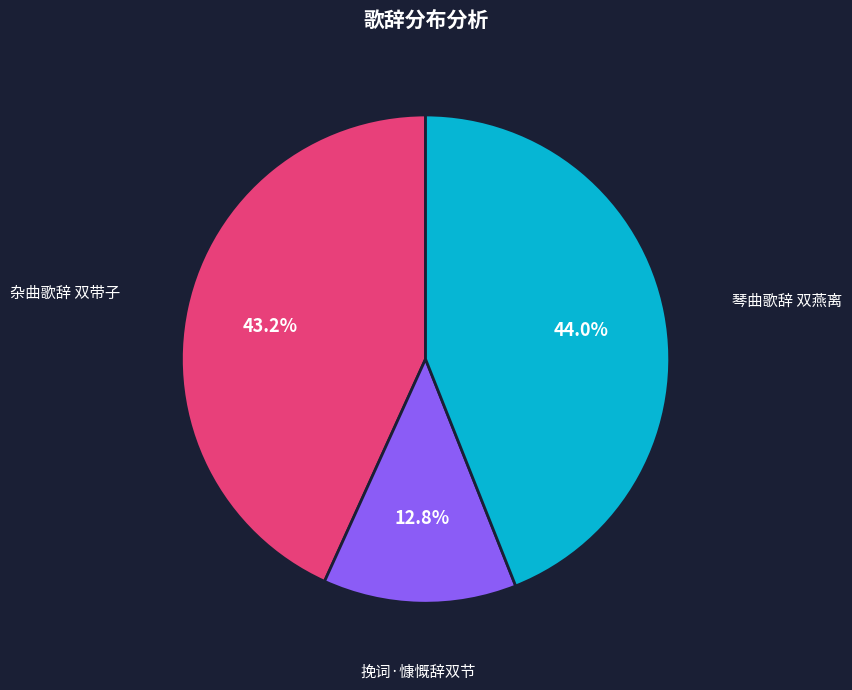

To the nearest percent, what percentage of the pie is 杂曲歌辞 双带子?

43%